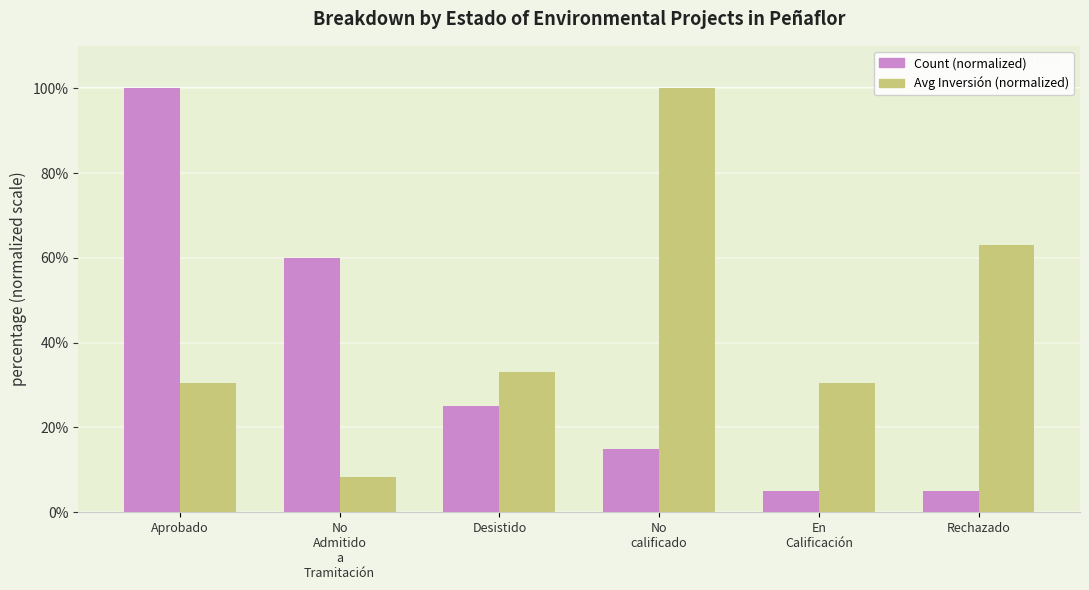

What is the difference between the Avg Inversión (normalized) values at Desistido and No
Admitido
a
Tramitación?

24.8